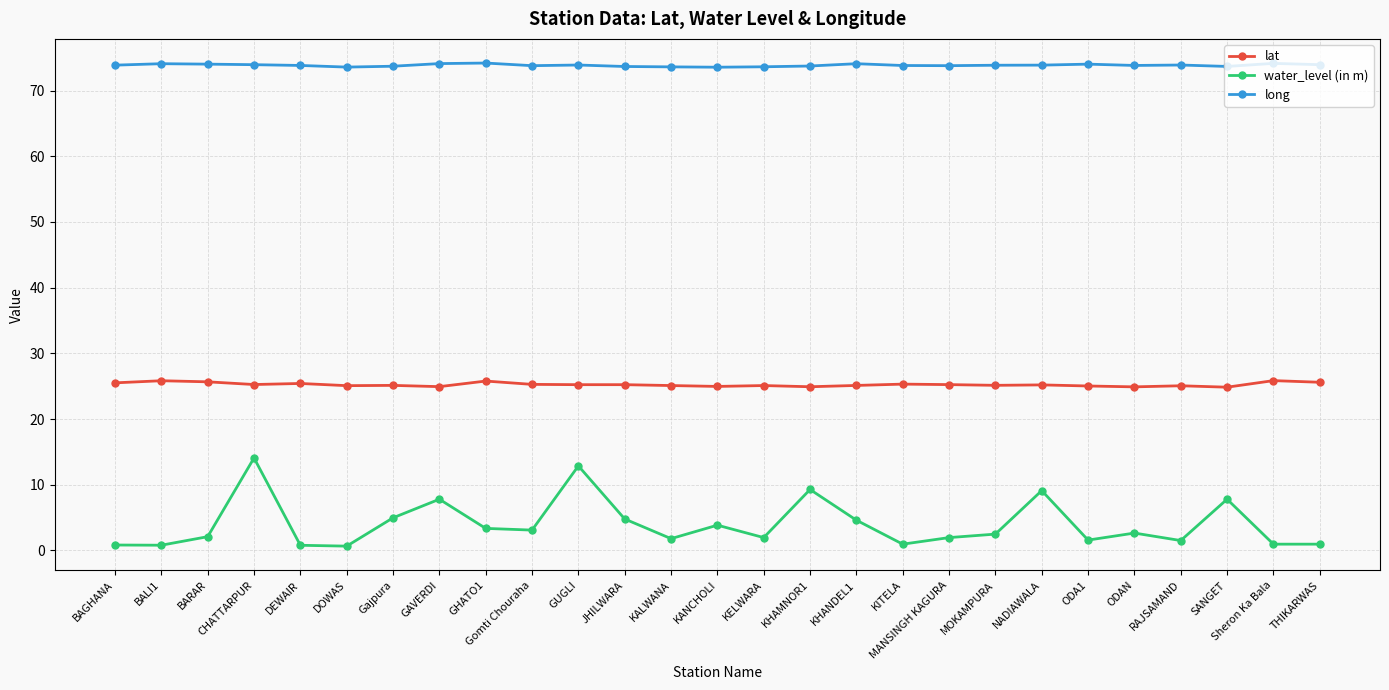

What is the label of the 3rd point from the left?

BARAR